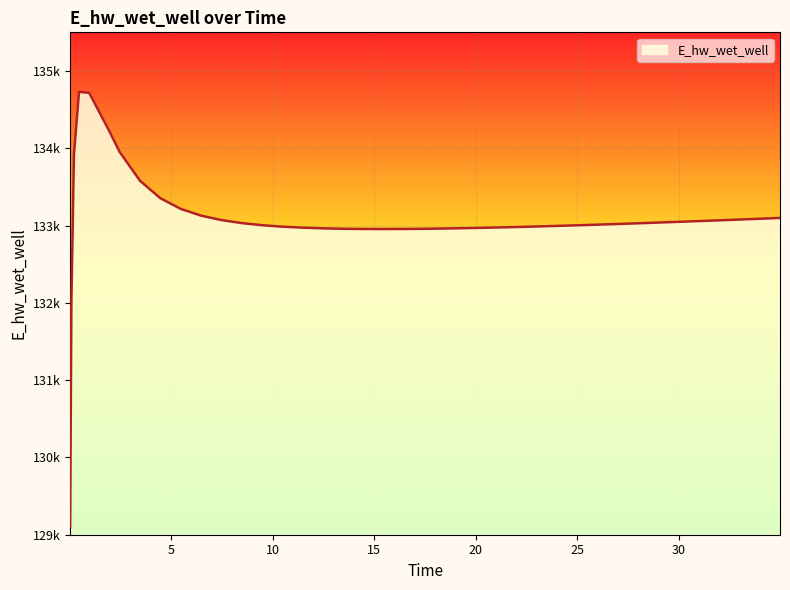

Is this an area chart (filled region under the line)?

Yes